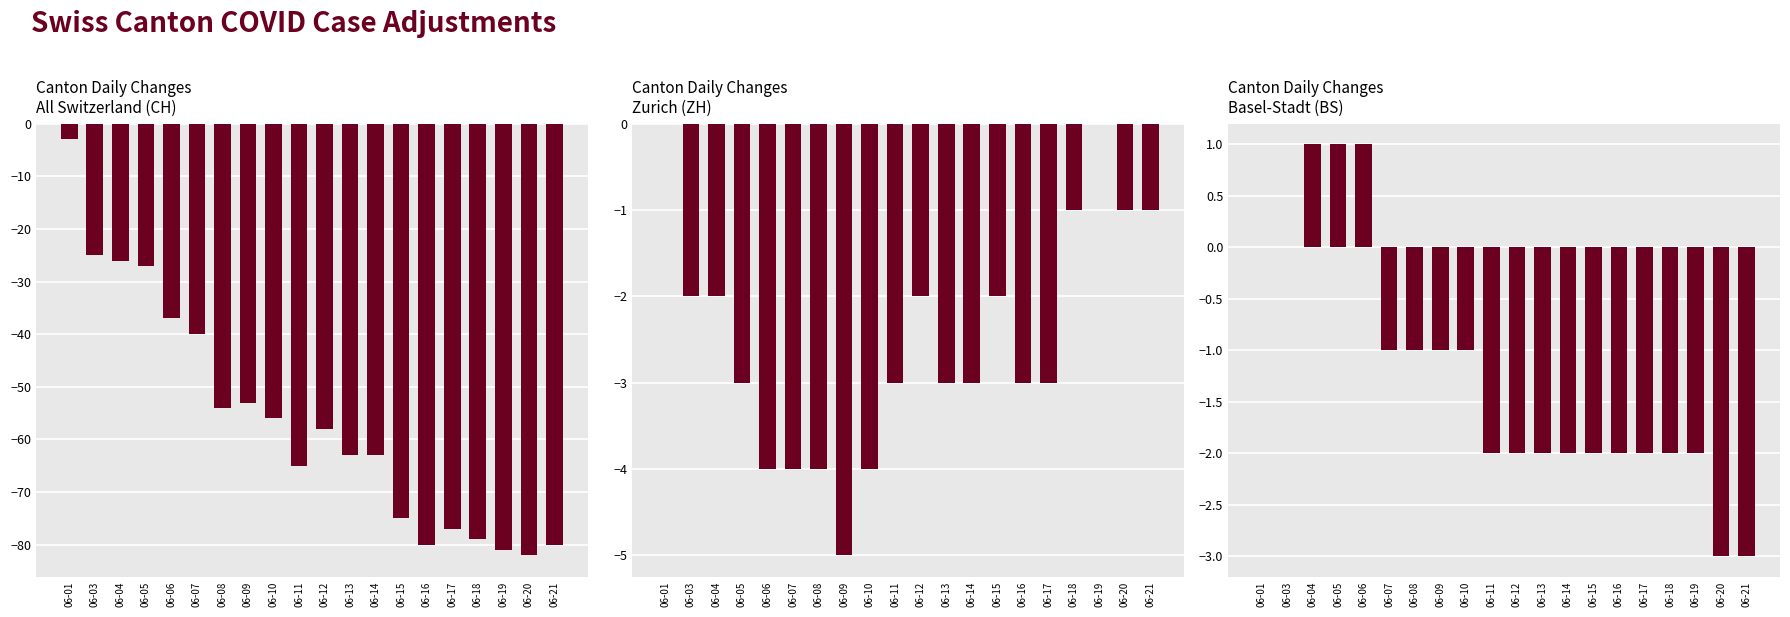

Which series has the widest spread of values?

CH